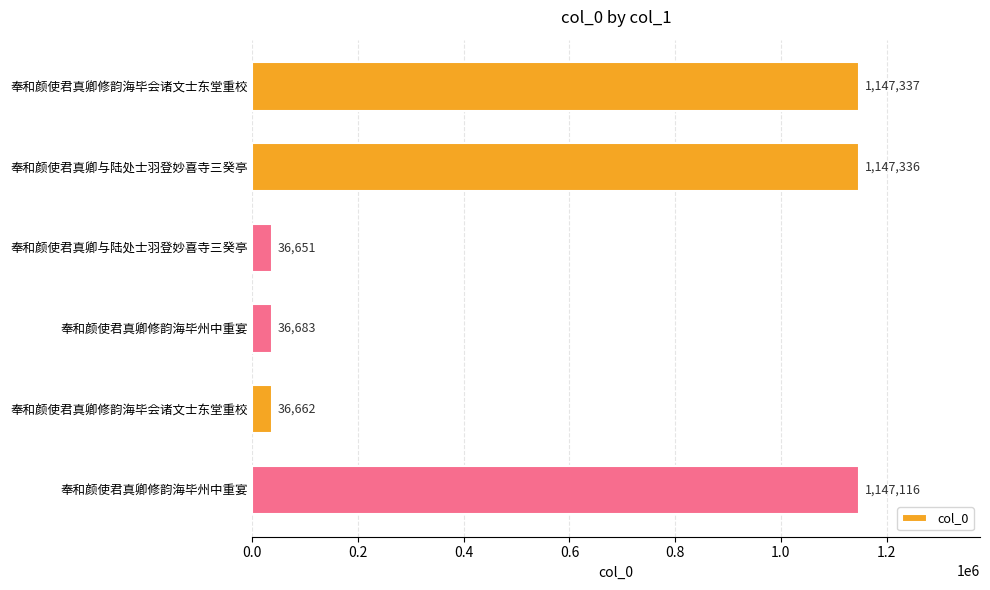

What is the difference between the maximum and minimum values?

1110686